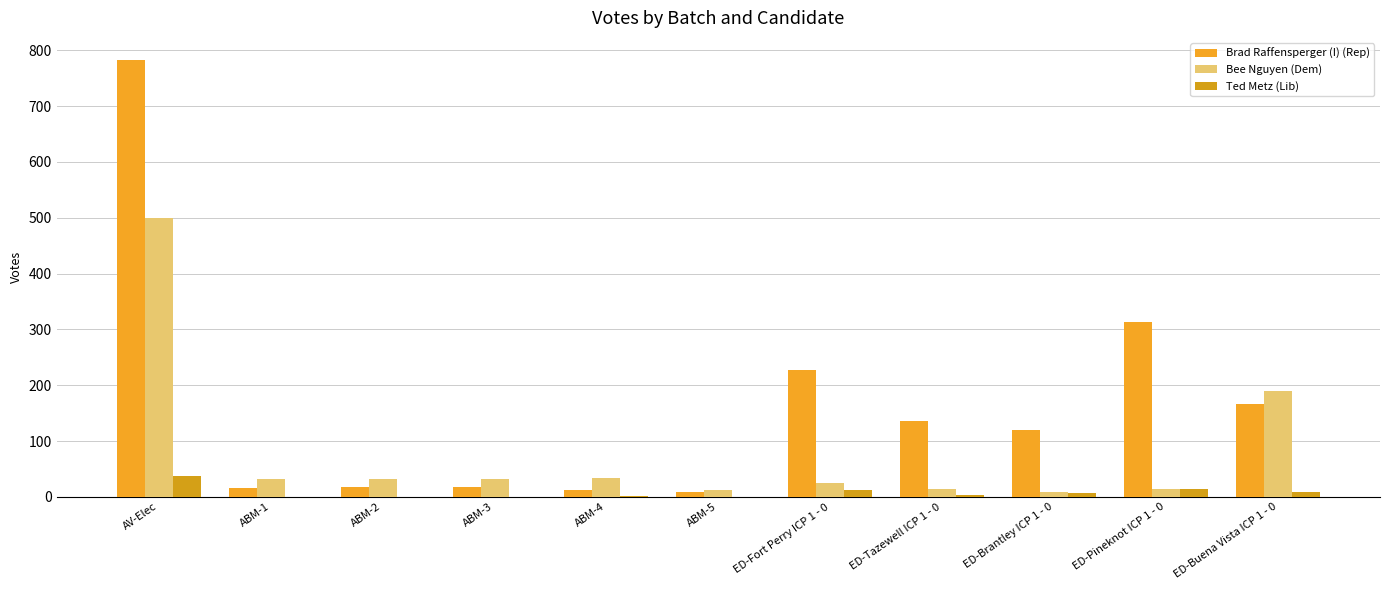

What are all the series names shown in the legend?

Brad Raffensperger (I) (Rep), Bee Nguyen (Dem), Ted Metz (Lib)